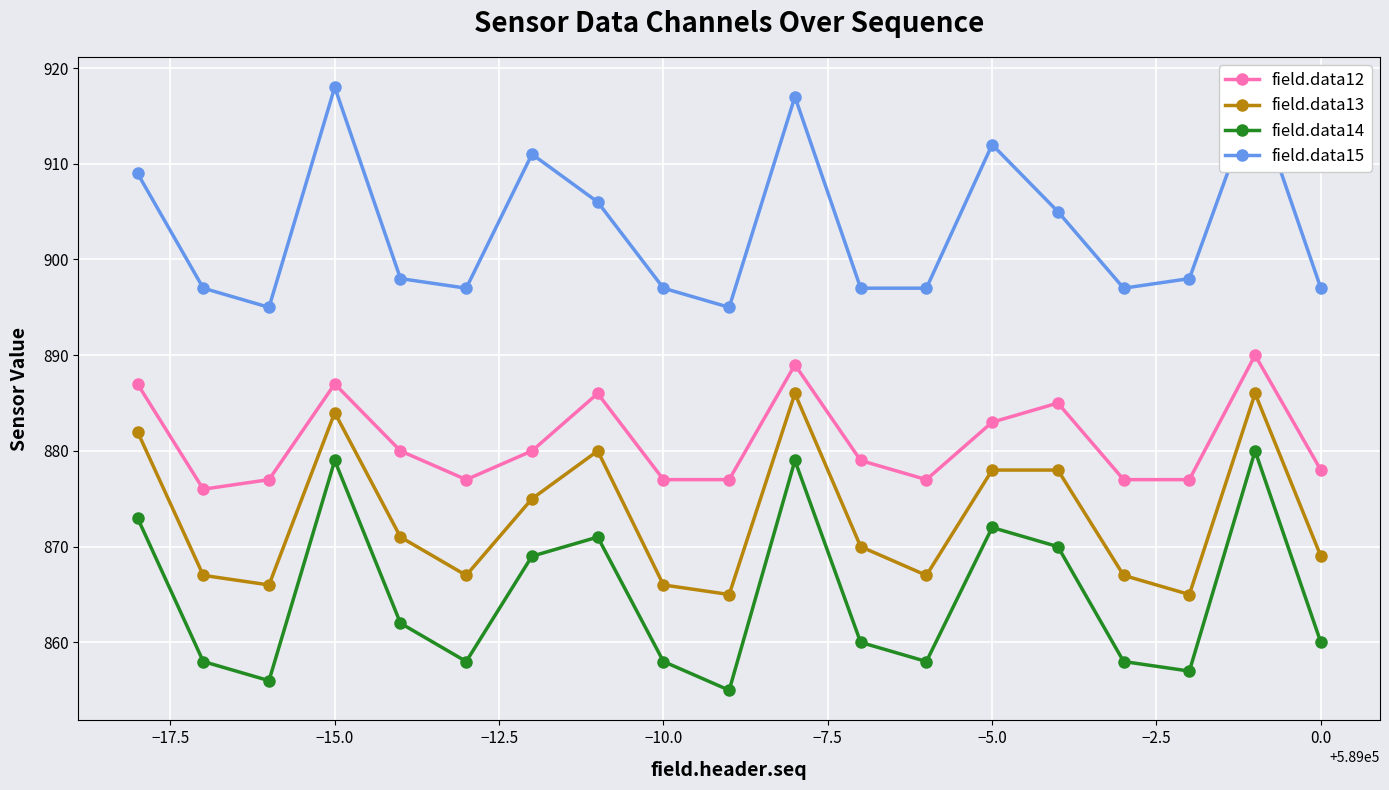

True or false: field.data12 has more than 0 interior local peaks.

True